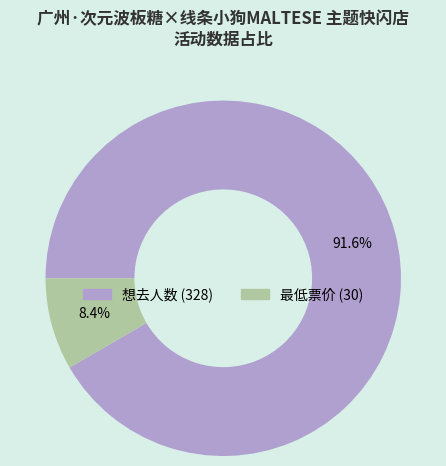

What is the largest slice in the pie chart?

想去人数 (328)